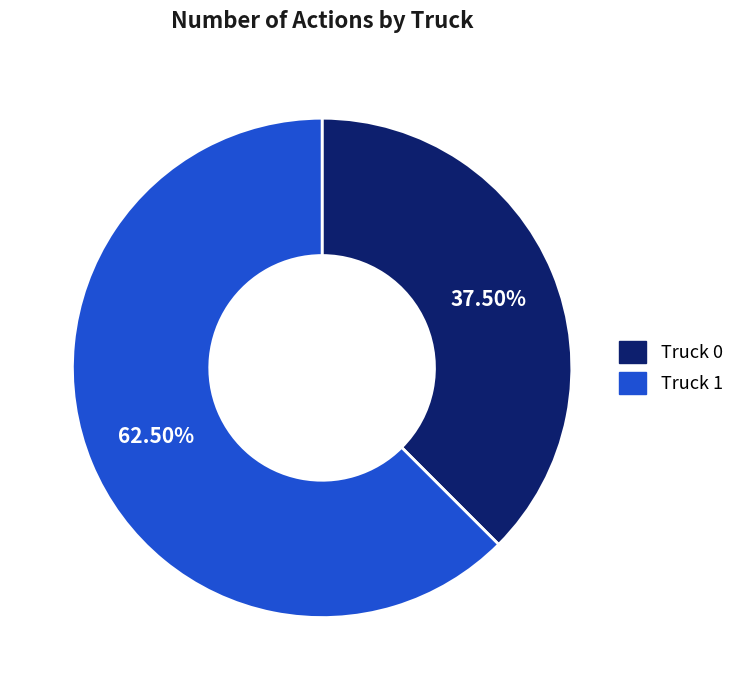

To the nearest percent, what is the combined percentage of Truck 1 and Truck 0?

100%